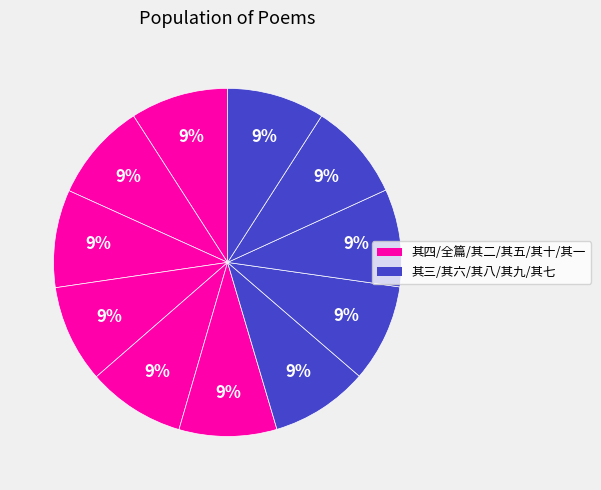

How many slices are in this pie chart?

11